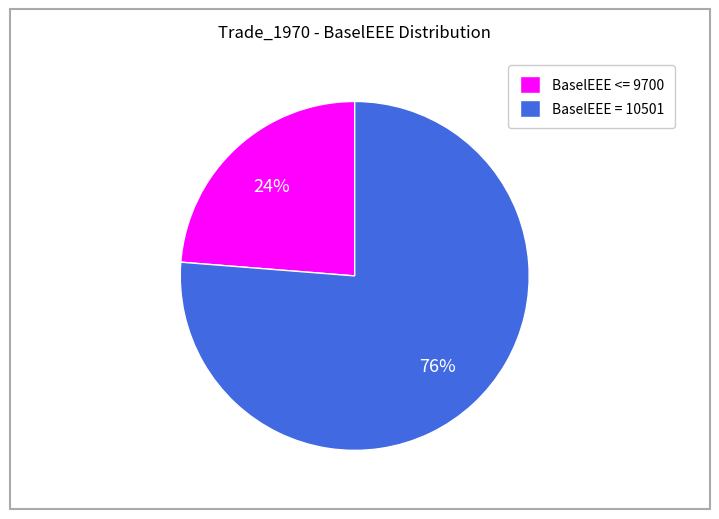

True or false: BaselEEE = 10501 accounts for 76% of the total.

True